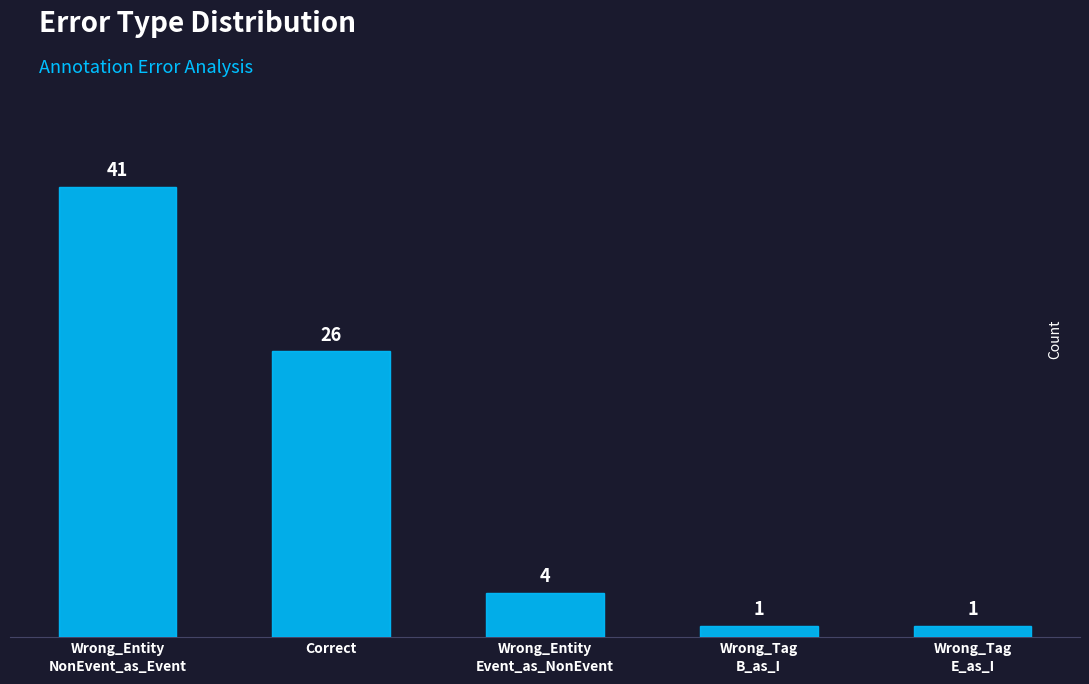

Between Correct and Wrong_Tag
B_as_I, which is larger?

Correct